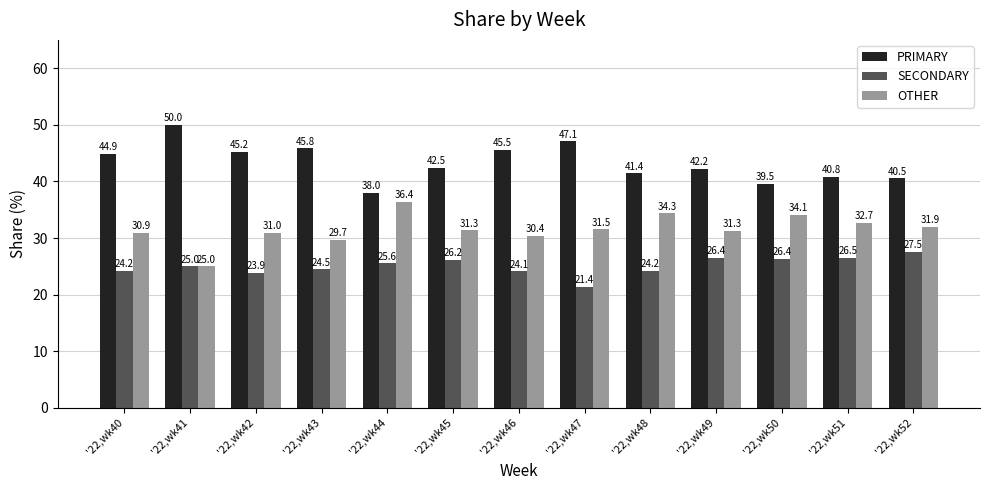

Which category has the lowest value in the OTHER series?

'22,wk41